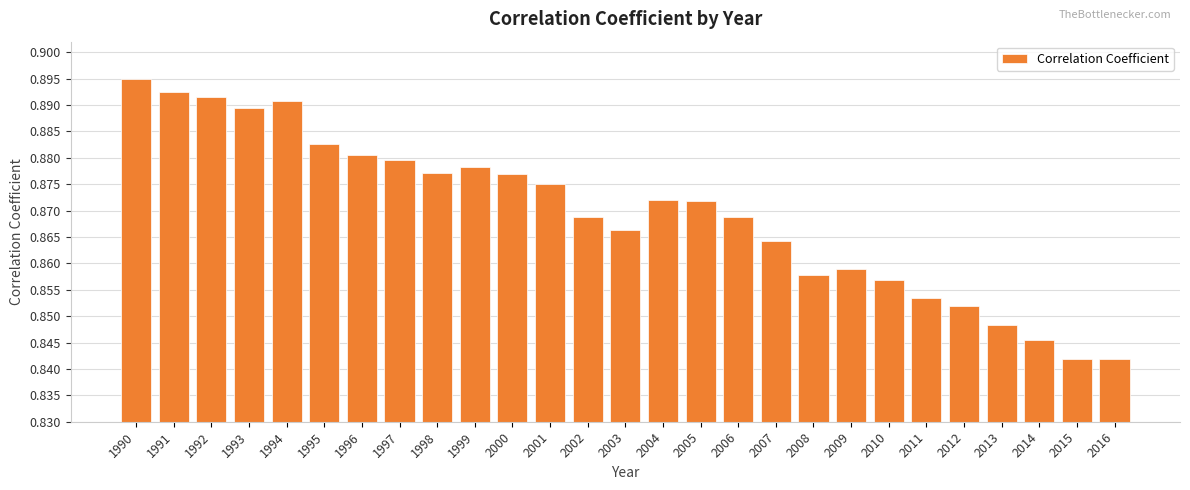

Count the values in the range 0 to 1.

27